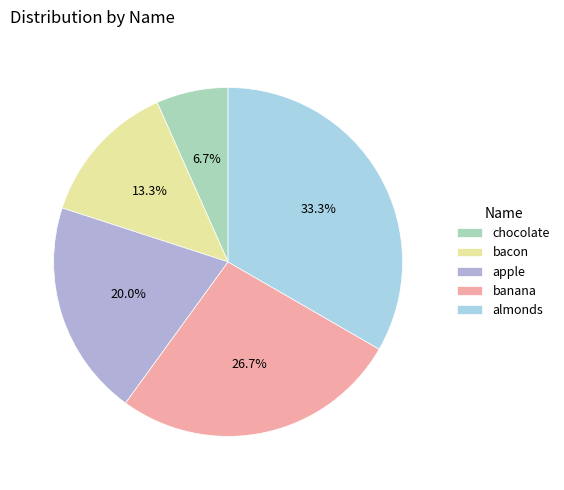

Does banana represent more than half of the total?

No